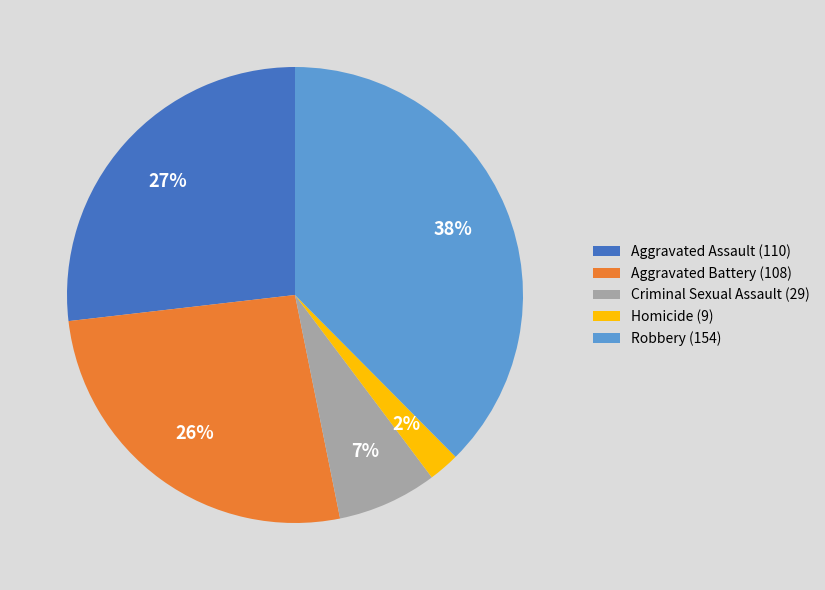

Between Homicide and Aggravated Battery, which is larger?

Aggravated Battery